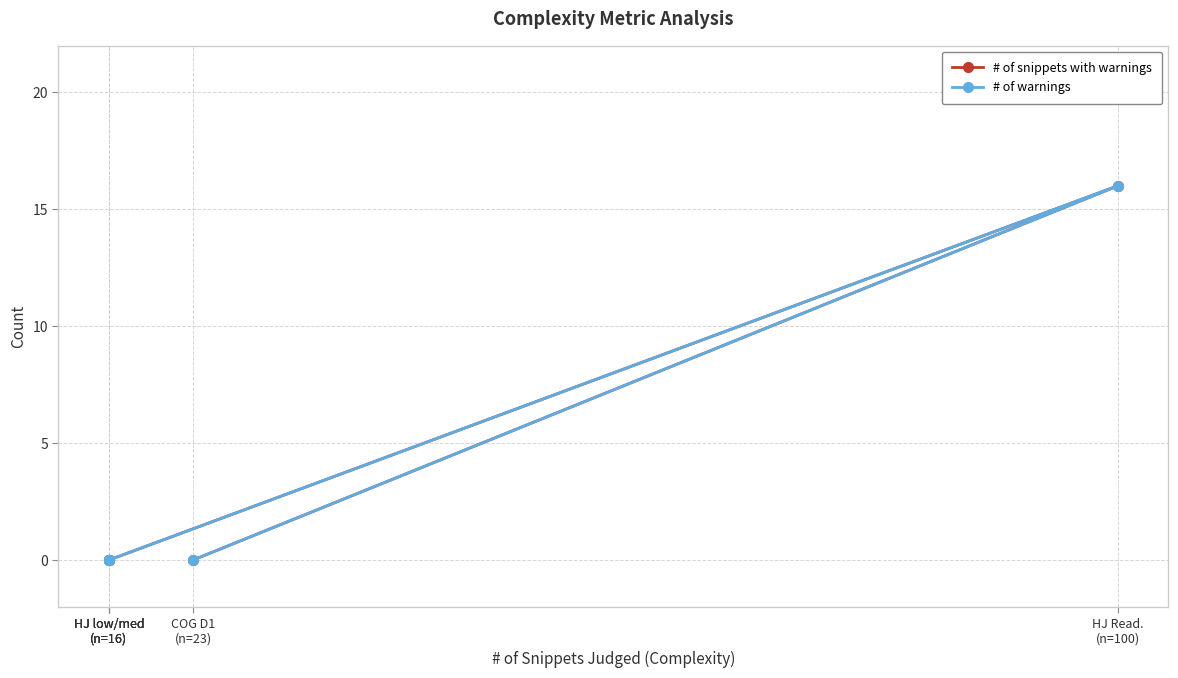

True or false: # of snippets with warnings and # of warnings intersect in this chart.

False